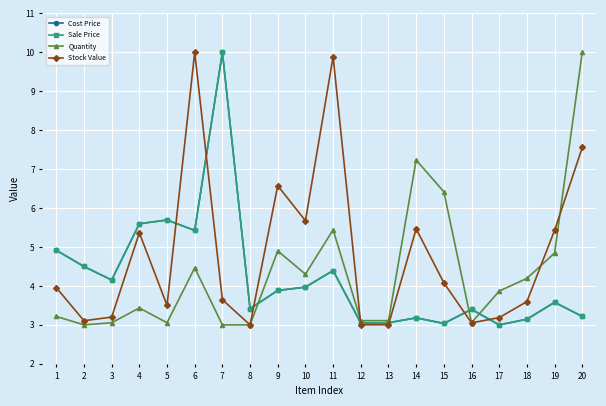

How many series are shown in this chart?

4